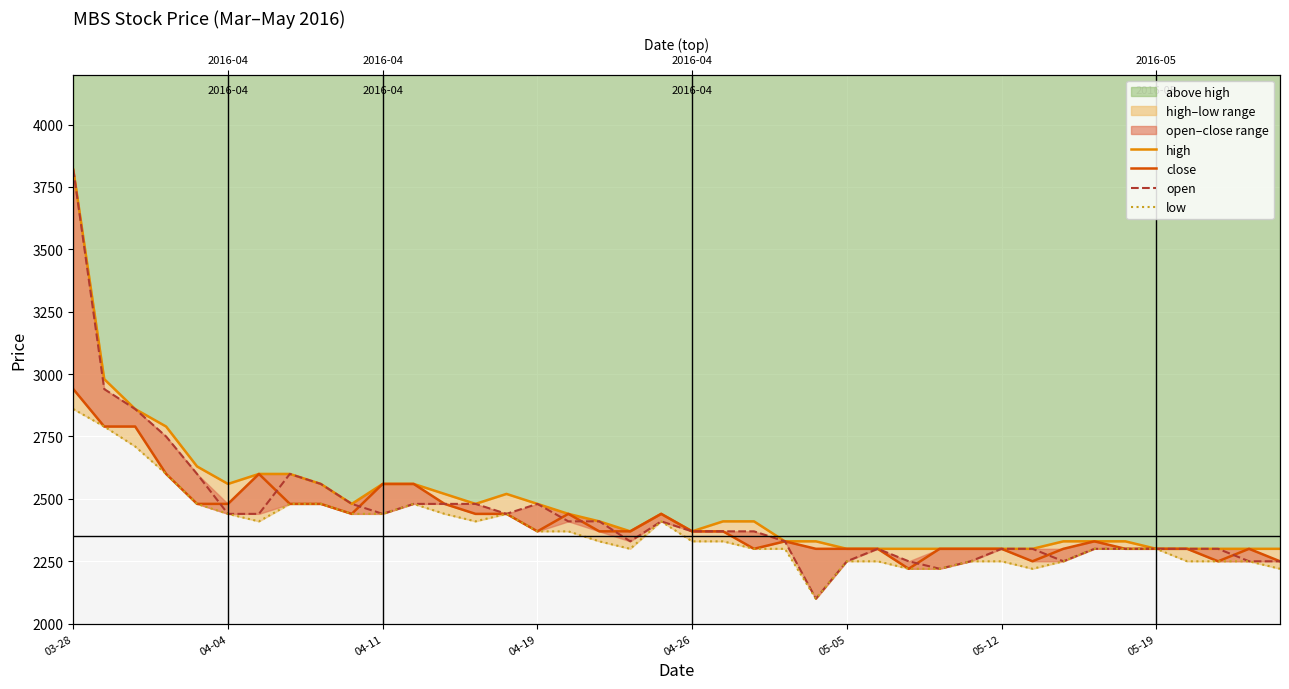

What is the sum of all low values?

94820